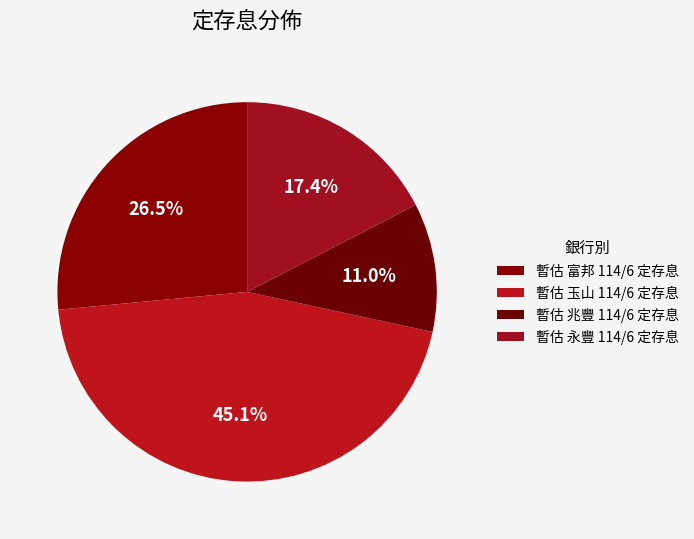

Rank the categories by value from lowest to highest.

暫估 兆豐 114/6 定存息, 暫估 永豐 114/6 定存息, 暫估 富邦 114/6 定存息, 暫估 玉山 114/6 定存息